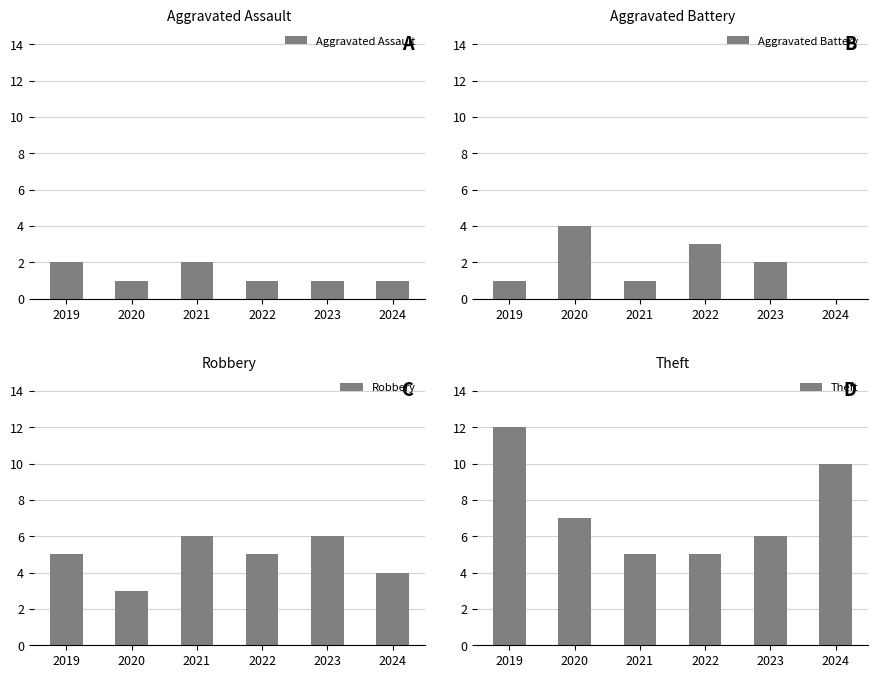

What is the greatest value displayed?

12